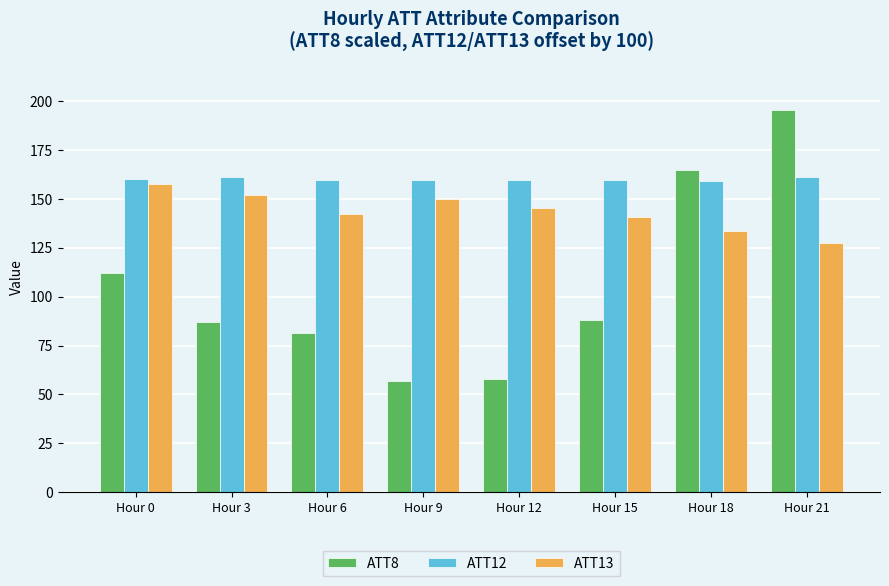

How many bars are there in total?

24